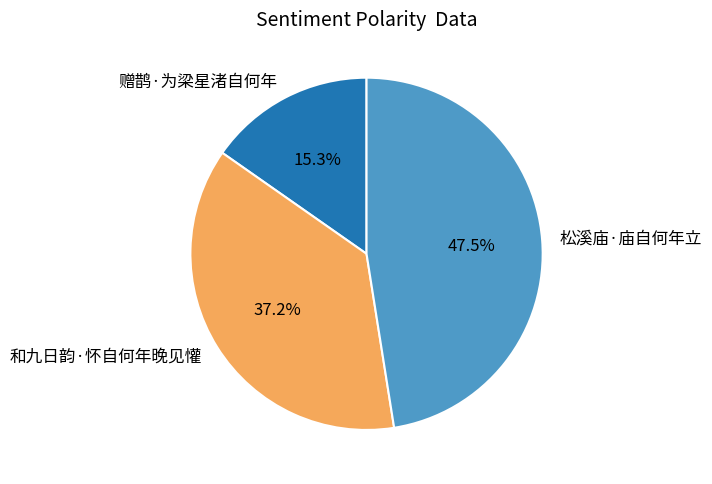

What percentage is the 赠鹊·为梁星渚自何年 slice, to the nearest percent?

15%